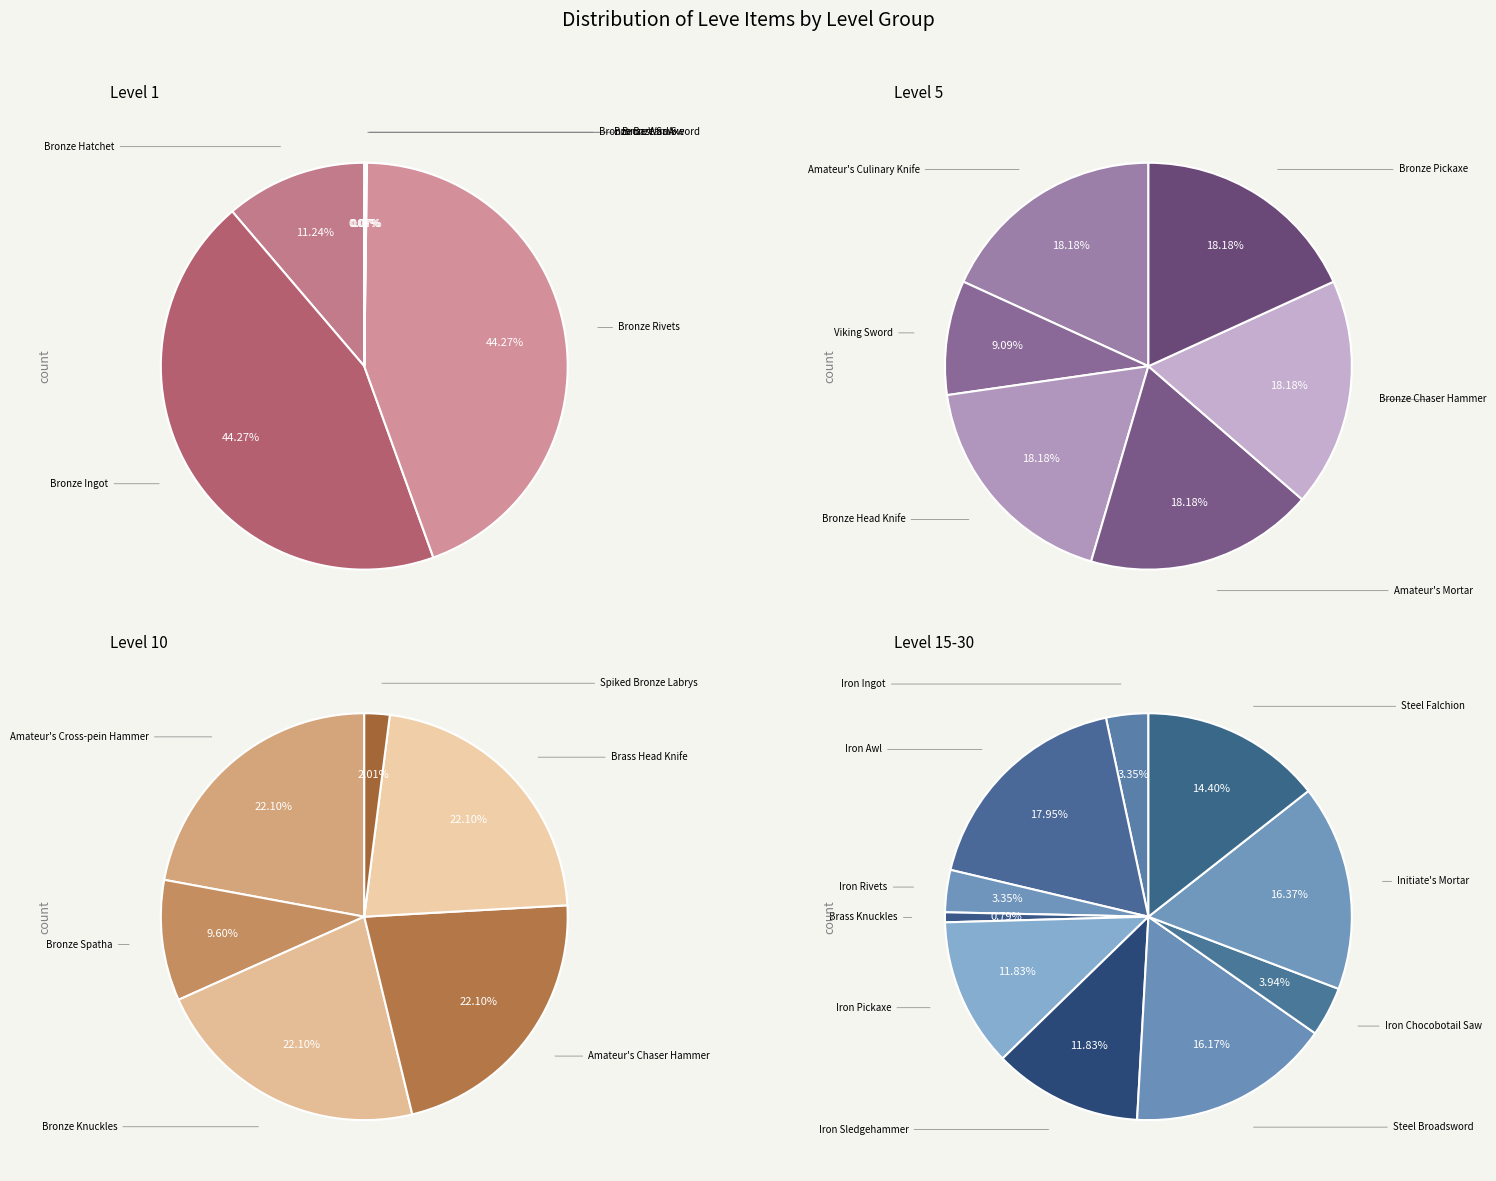

True or false: Iron Pickaxe accounts for 9% of the total.

False